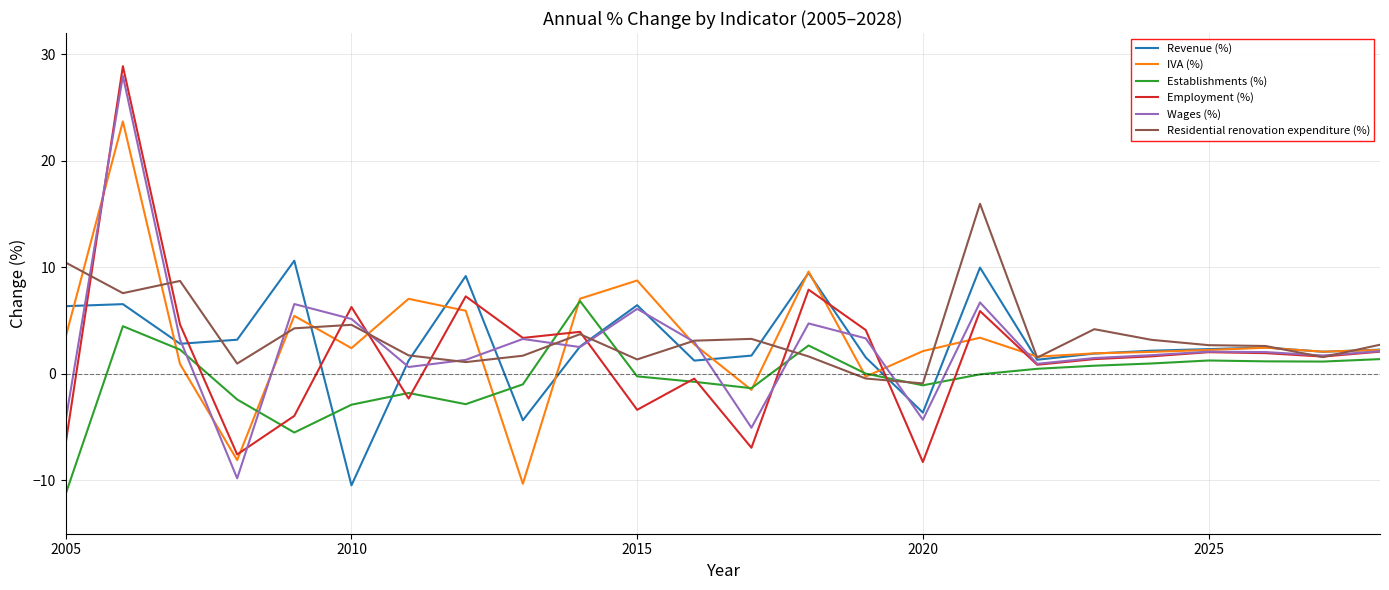

What is the greatest value displayed?

28.9